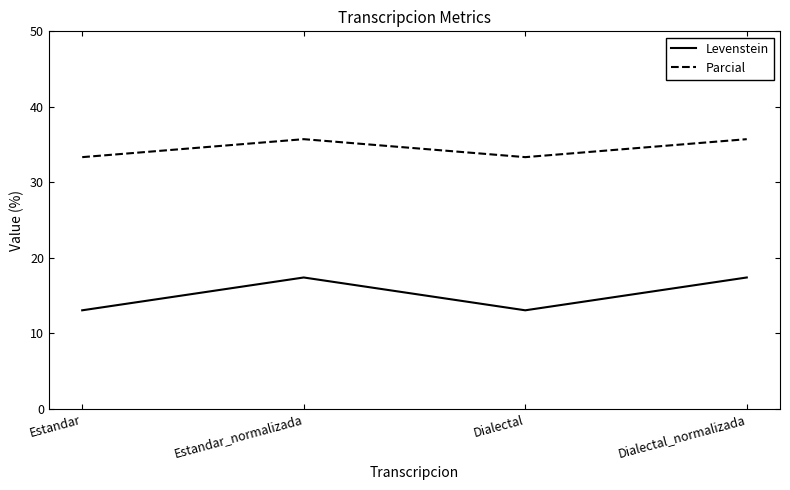

Rank the series by their average value, from highest to lowest.

Parcial, Levenstein